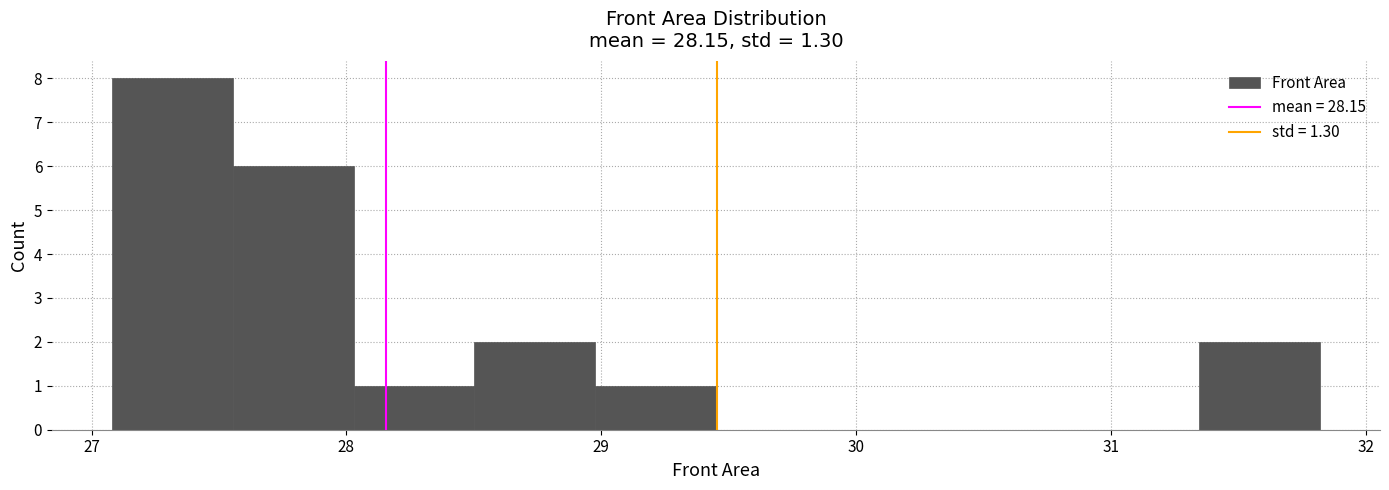

Reading left to right, transcribe this chart: for each bar, give the range it covers on the x-axis and its height. Neither the bar edges nor the heights are printed on the chart, so give them approximately, as read against the axes.

27.1 to 27.6: 8
27.6 to 28.0: 6
28.0 to 28.5: 1
28.5 to 29.0: 2
29.0 to 29.5: 1
29.5 to 29.9: 0
29.9 to 30.4: 0
30.4 to 30.9: 0
30.9 to 31.3: 0
31.3 to 31.8: 2